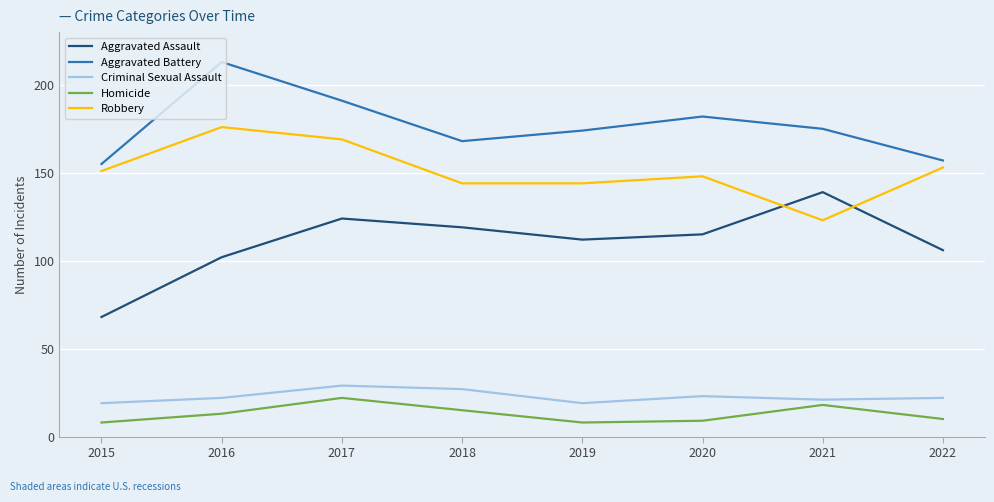

What is the approximate value of Robbery at 2018?

144